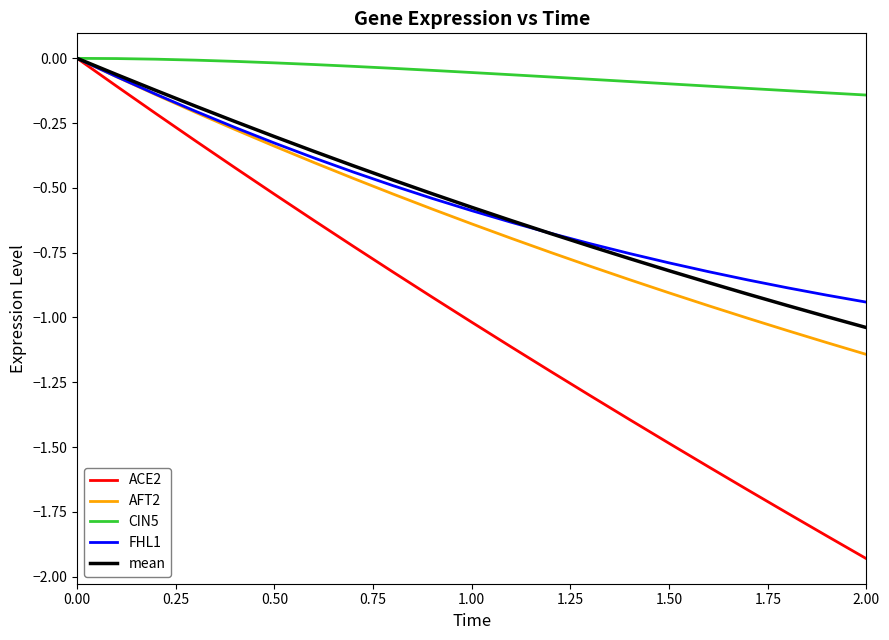

What is the difference between the maximum and second lowest values in the mean series?

1.0